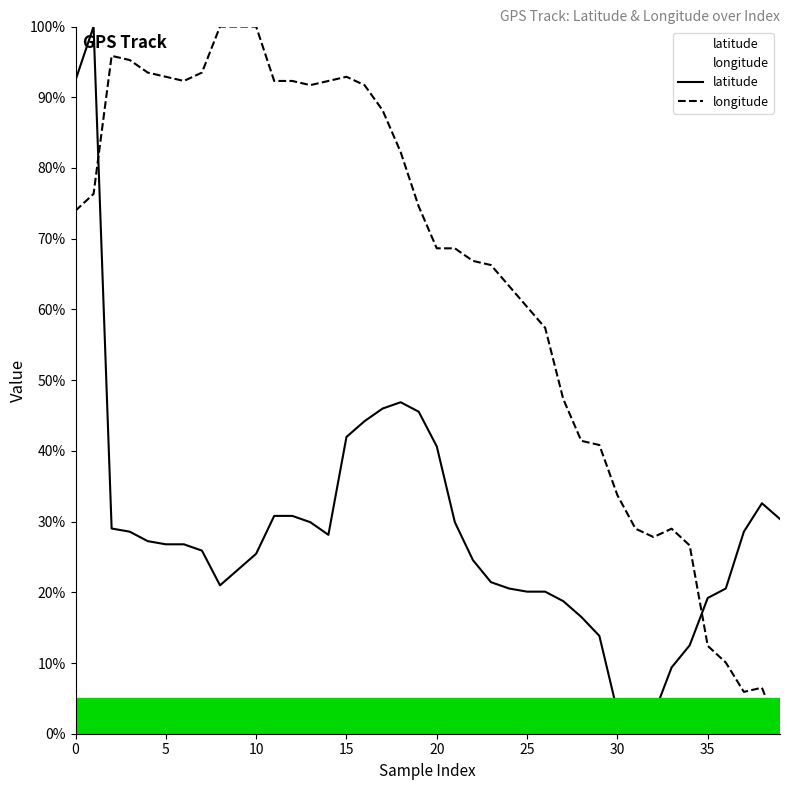

Count the number of data series in this chart.

2